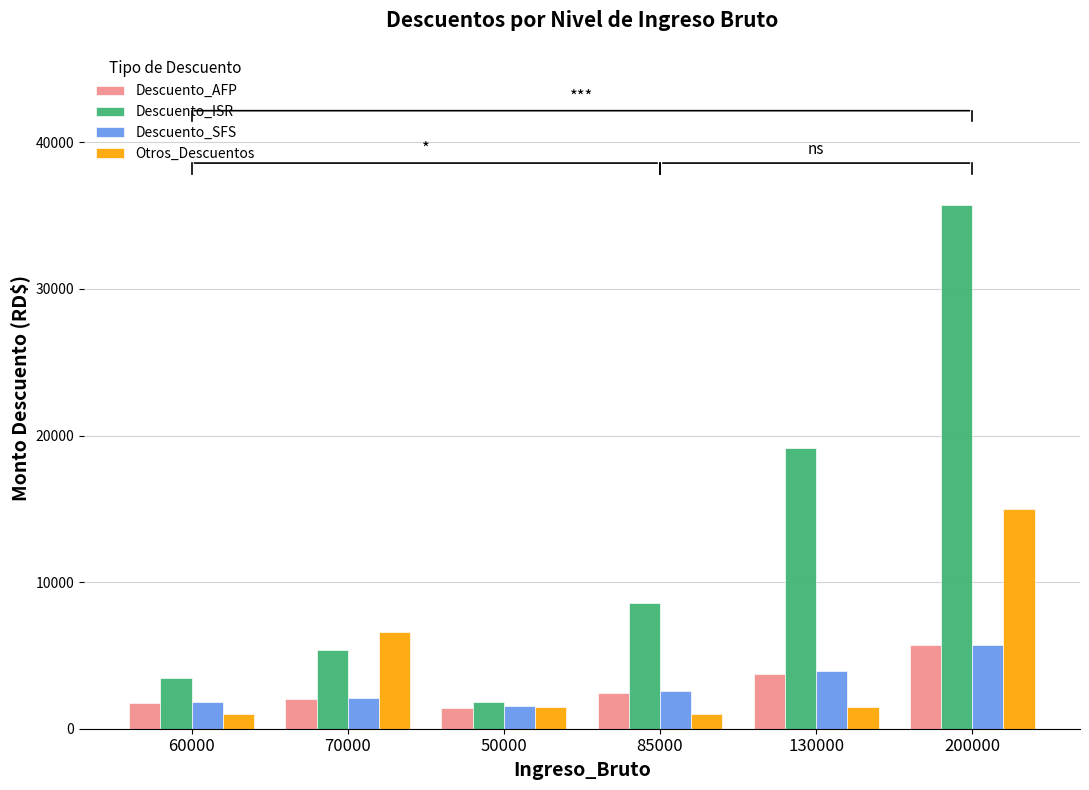

What is the average value of the Descuento_ISR series?

12362.5